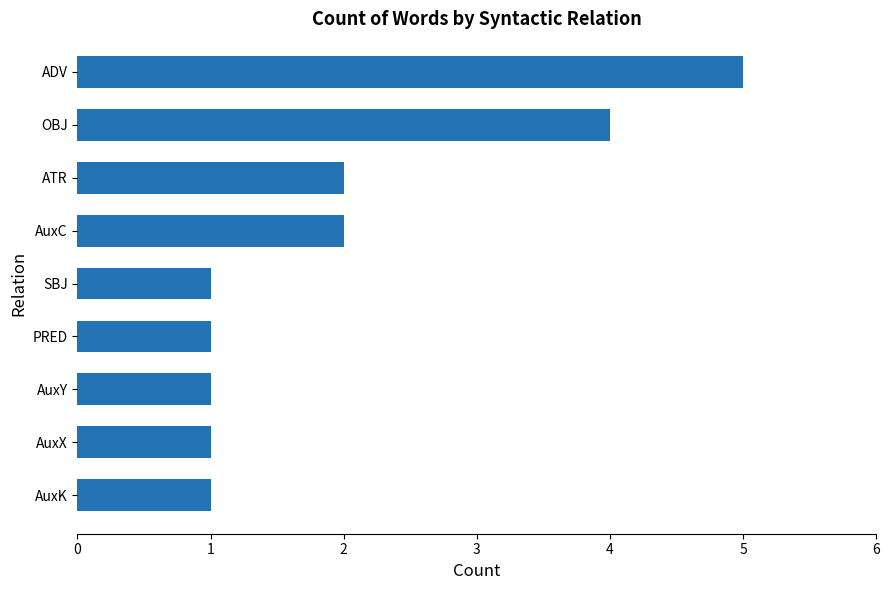

The value at ATR is 1. True or false?

False